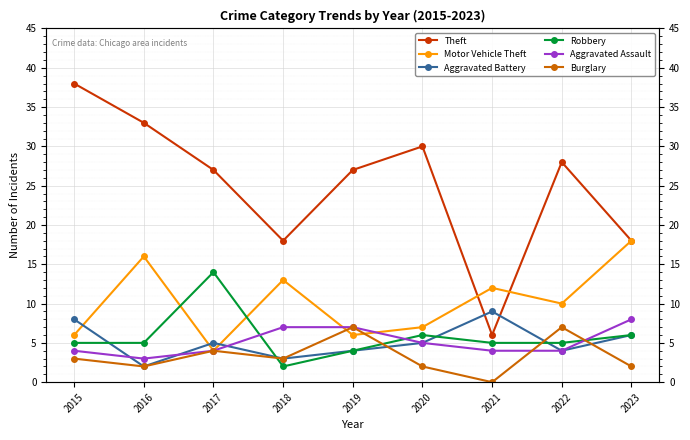

Is the value of Robbery at 2021 greater than the value of Motor Vehicle Theft at 2015?

No